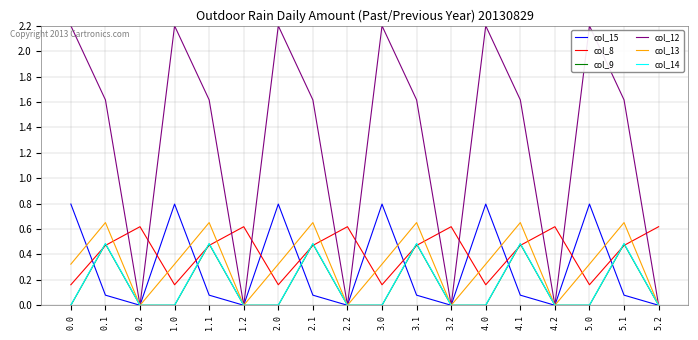

Which series has the widest spread of values?

col_12